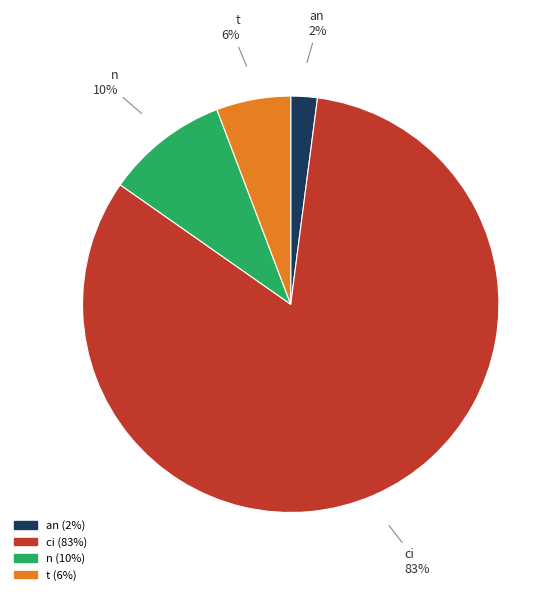

Is ci the majority of the pie?

Yes